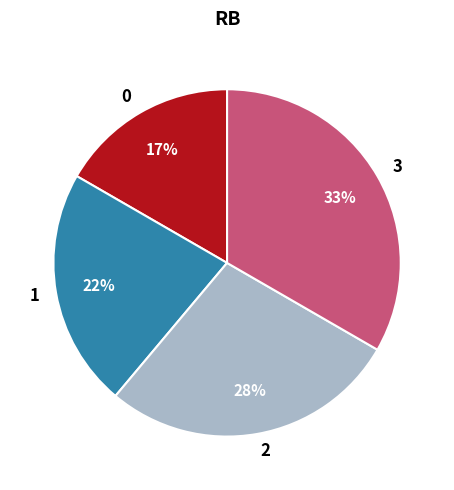

Which has a higher value, 2 or 0?

2